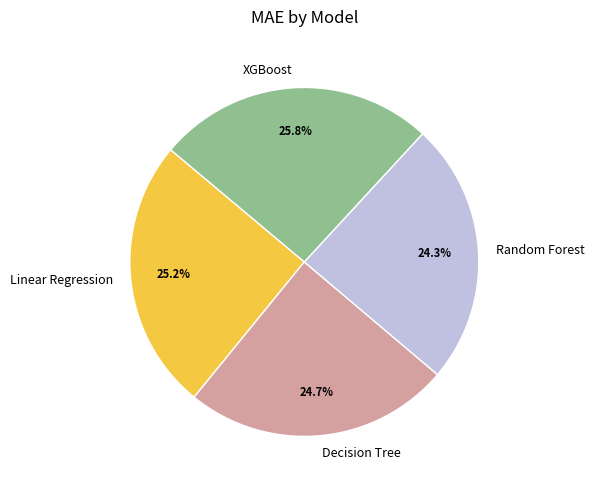

What is the largest slice in the pie chart?

XGBoost